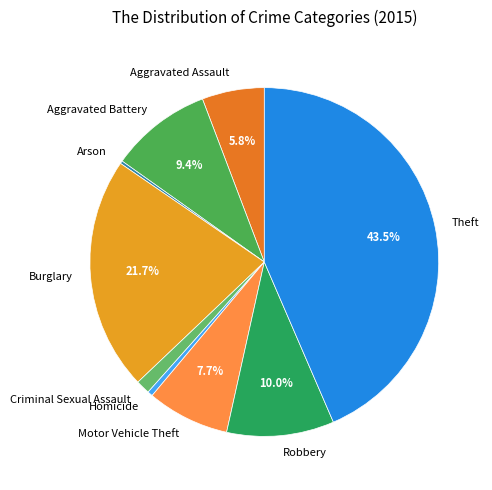

To the nearest percent, what percentage of the pie is Aggravated Assault?

6%